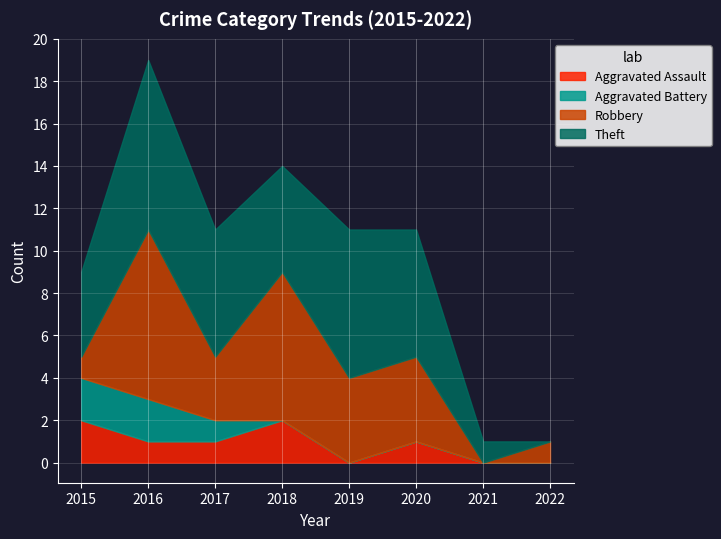

What is the value of the Theft point at the 7th from the left?

1